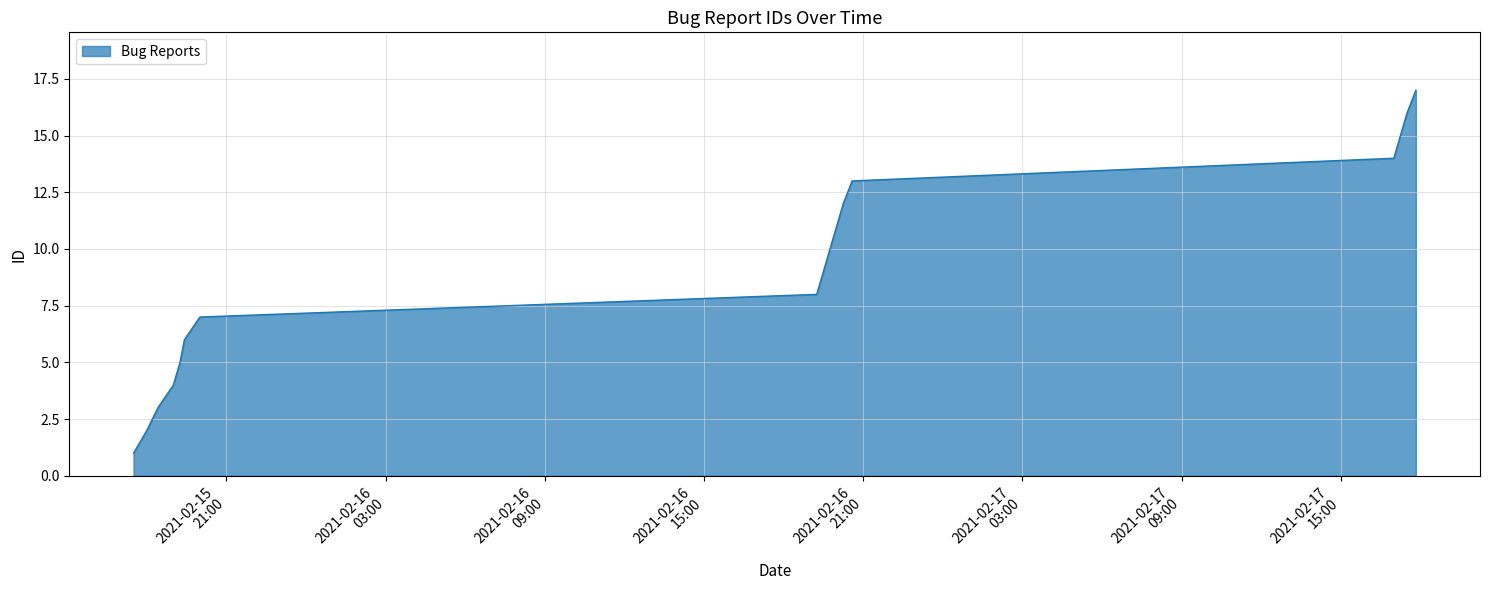

What is the difference between the maximum and minimum values?

16